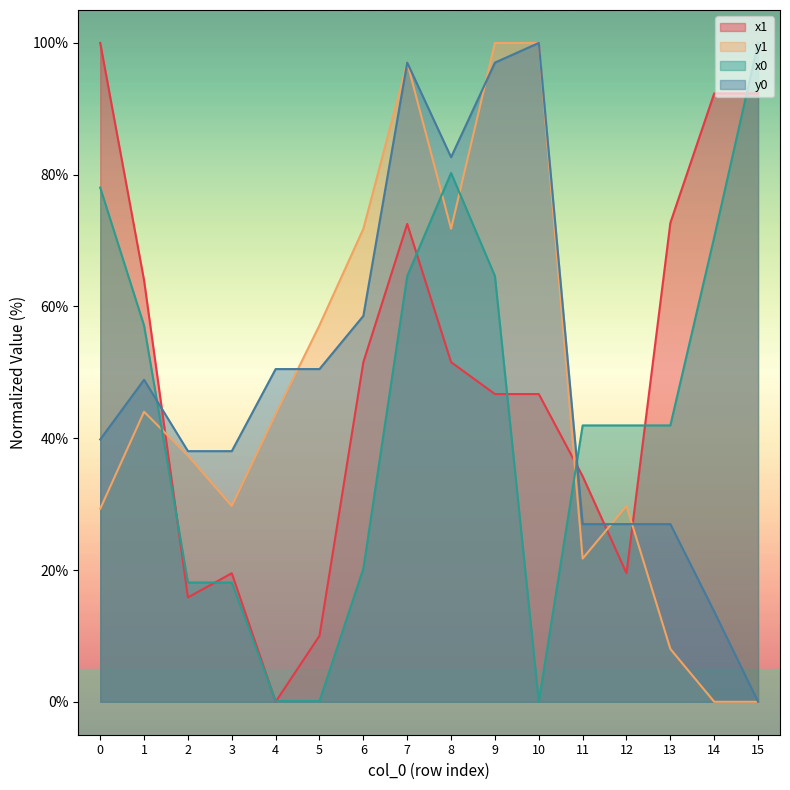

Reading left to right, transcribe all the data shown in this chart.

x1: 0=100.0	1=64.0	2=15.8	3=19.5	4=0.0	5=10.0	6=51.6	7=72.5	8=51.6	9=46.7	10=46.7	11=34.2	12=19.5	13=72.7	14=92.3	15=92.3
y1: 0=29.3	1=44.0	2=37.4	3=29.7	4=43.6	5=57.2	6=71.8	7=97.0	8=71.8	9=100.0	10=100.0	11=21.7	12=29.7	13=8.0	14=0.0	15=0.0
x0: 0=78.0	1=57.1	2=18.1	3=18.1	4=0.1	5=0.1	6=20.2	7=64.6	8=80.3	9=64.6	10=0.0	11=41.9	12=41.9	13=41.9	14=70.5	15=100.0
y0: 0=39.8	1=48.9	2=38.0	3=38.0	4=50.5	5=50.5	6=58.6	7=97.0	8=82.7	9=97.0	10=100.0	11=27.0	12=27.0	13=27.0	14=13.7	15=0.0